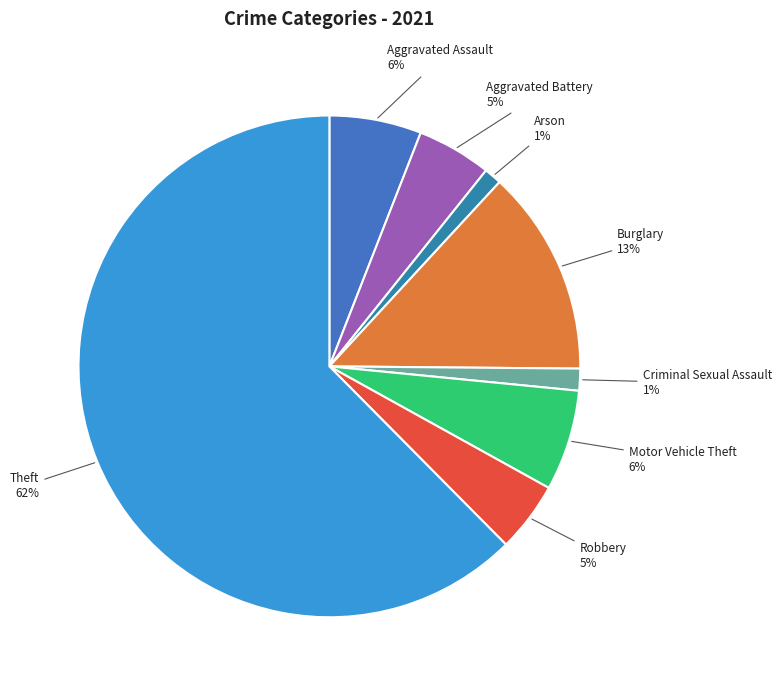

To the nearest percent, what is the difference between the Criminal Sexual Assault and Aggravated Assault slice percentages?

5%